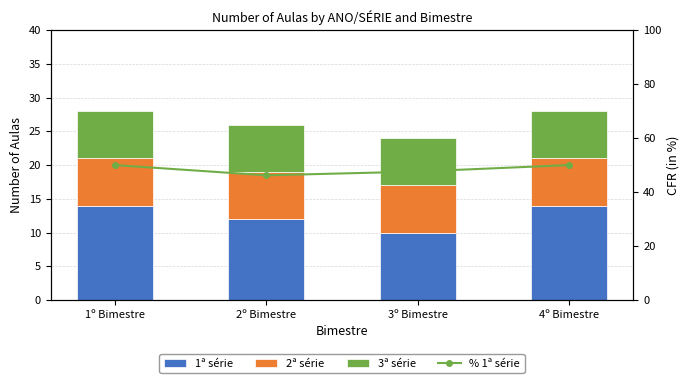

What is the label of the 4th bar from the right?

1º Bimestre